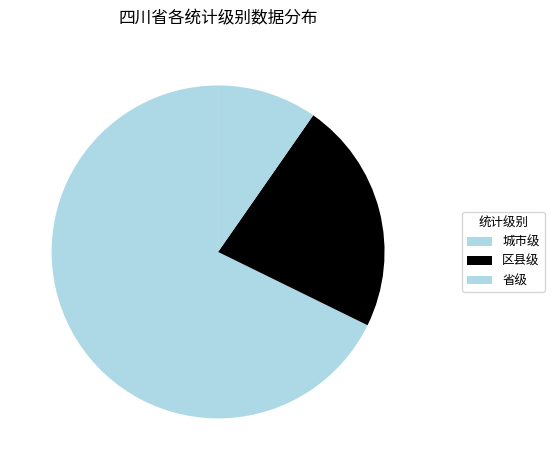

To the nearest percent, what portion does 省级 represent?

10%